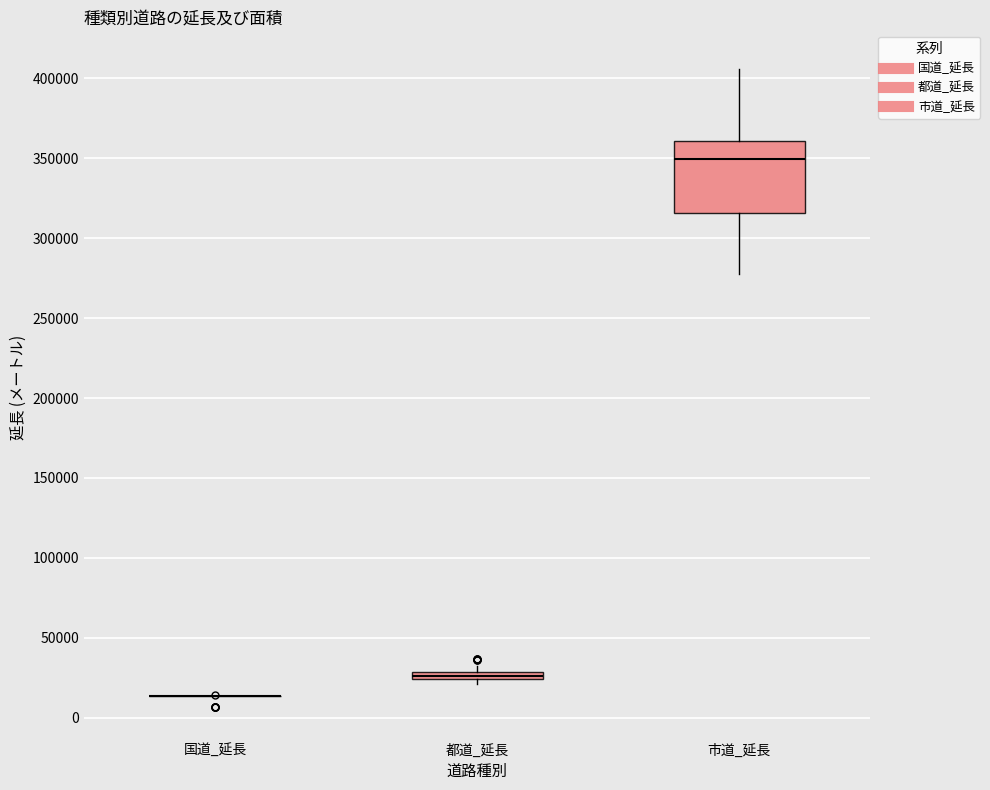

Where is the lower edge of the box for 市道_延長 on the y-axis? The values are not printed on the chart, so give them approximately, as read against the axis.

315000